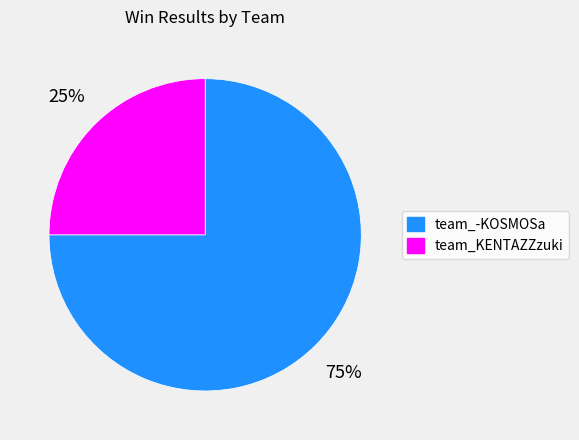

Does team_KENTAZZzuki account for over 50% of the chart?

No